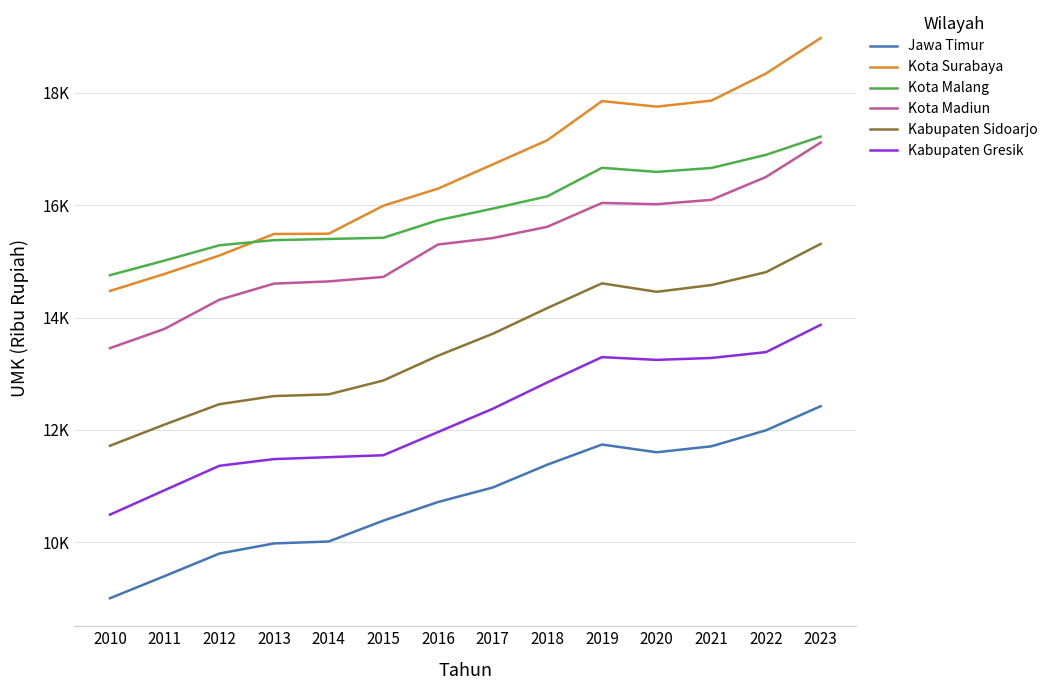

What is the value of the Jawa Timur point at the 11th from the left?

11601.0